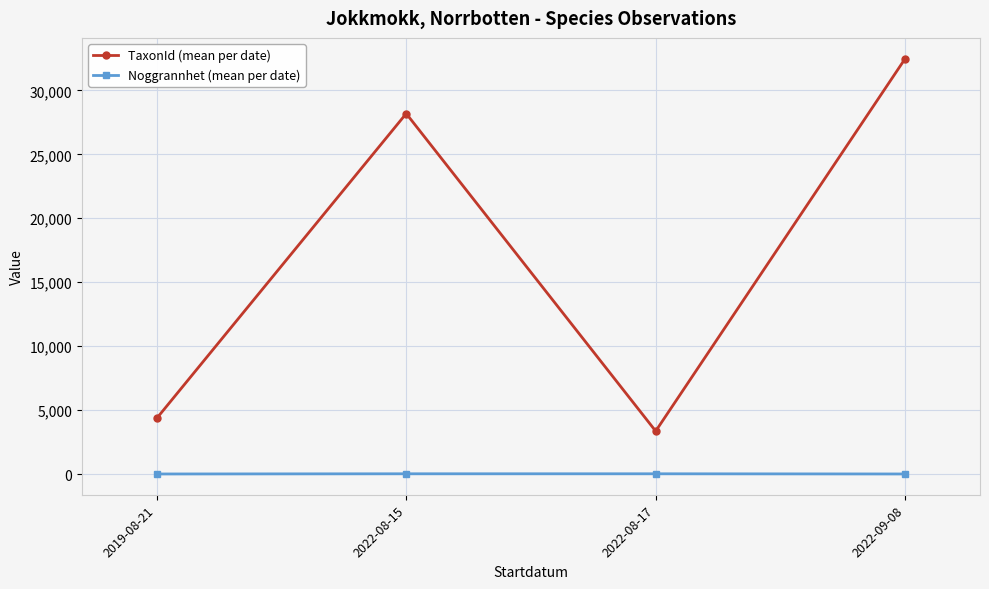

What are all the series names shown in the legend?

TaxonId (mean per date), Noggrannhet (mean per date)